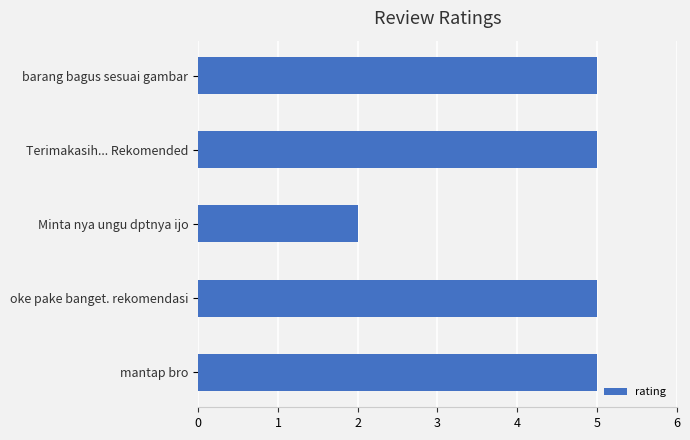

What is the maximum value shown in the chart?

5